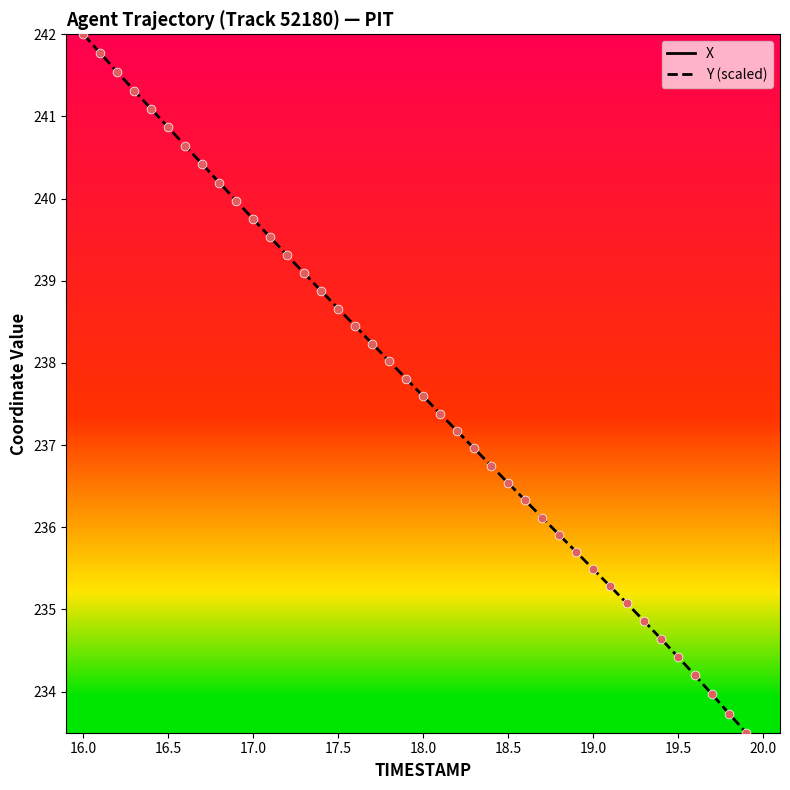

The value of Y (scaled) at 18.5 is 236.5. True or false?

True